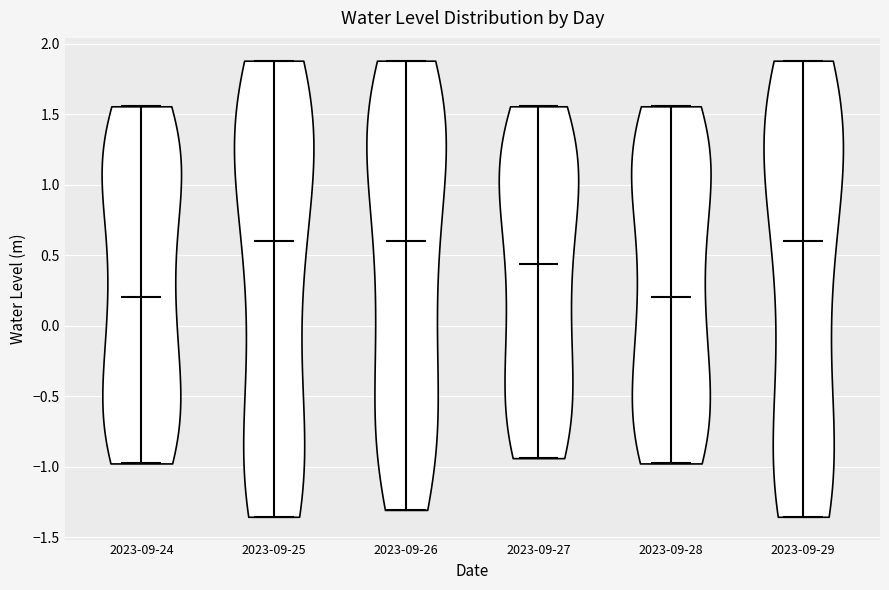

Reading left to right, read every violin against the y-axis: where its median line is, and the lowest and highest points it reaches. The values are not printed on the chart, so give them approximately, as read against the axis.

2023-09-24: median line 0.20, lowest point -1.00, highest point 1.55
2023-09-25: median line 0.60, lowest point -1.35, highest point 1.90
2023-09-26: median line 0.60, lowest point -1.30, highest point 1.90
2023-09-27: median line 0.45, lowest point -0.95, highest point 1.55
2023-09-28: median line 0.20, lowest point -1.00, highest point 1.55
2023-09-29: median line 0.60, lowest point -1.35, highest point 1.90